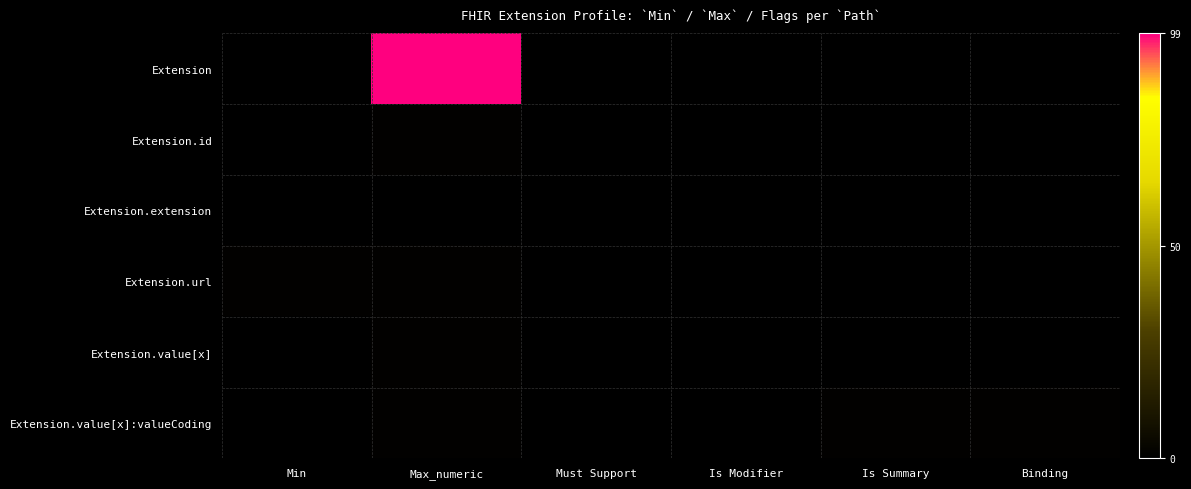

Reading left to right, transcribe all the data shown in this chart.

Extension: Min=0	Max_numeric=99	Must Support=0	Is Modifier=0	Is Summary=0	Binding=0
Extension.id: Min=0	Max_numeric=1	Must Support=0	Is Modifier=0	Is Summary=0	Binding=0
Extension.extension: Min=0	Max_numeric=0	Must Support=0	Is Modifier=0	Is Summary=0	Binding=0
Extension.url: Min=1	Max_numeric=1	Must Support=0	Is Modifier=0	Is Summary=0	Binding=0
Extension.value[x]: Min=0	Max_numeric=1	Must Support=0	Is Modifier=0	Is Summary=0	Binding=0
Extension.value[x]:valueCoding: Min=0	Max_numeric=1	Must Support=0	Is Modifier=0	Is Summary=1	Binding=1